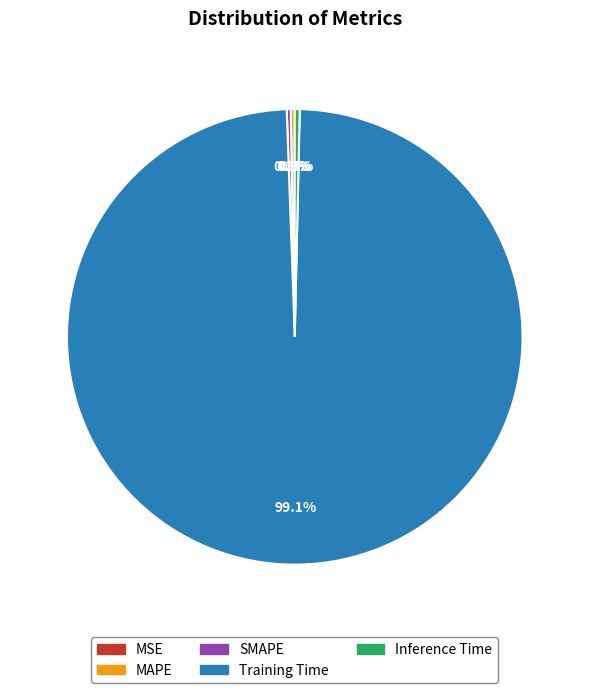

Which category has the biggest portion of the pie?

Training Time